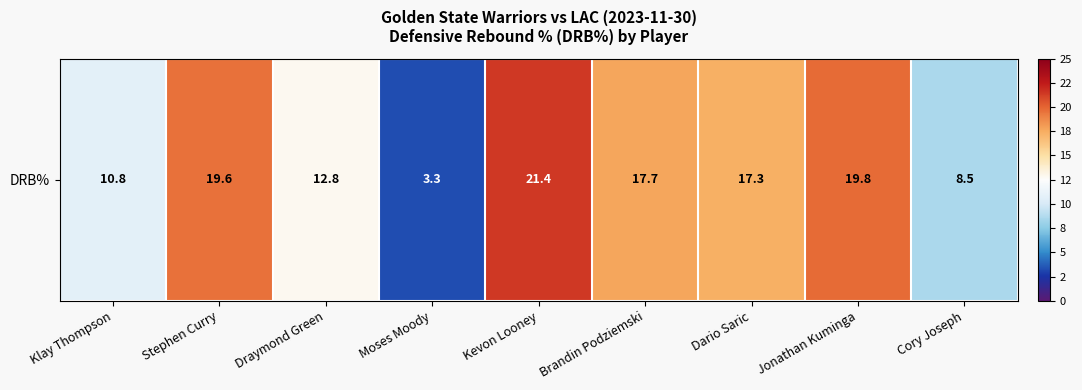

At which label does the data first exceed 17?

Stephen Curry